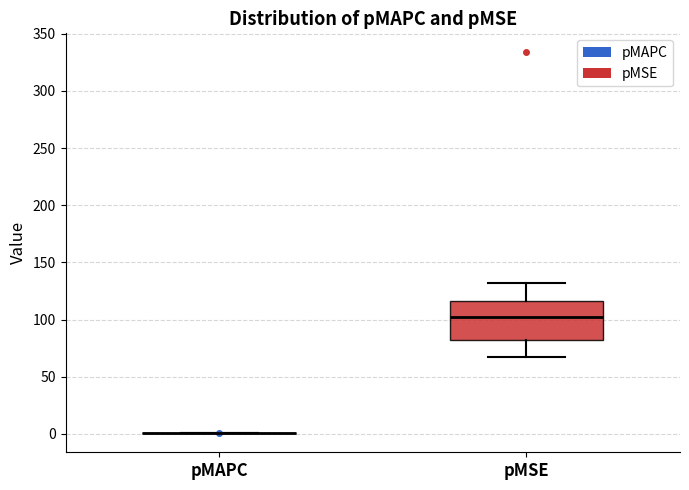

Where is the lower edge of the box for pMSE on the y-axis? The values are not printed on the chart, so give them approximately, as read against the axis.

80